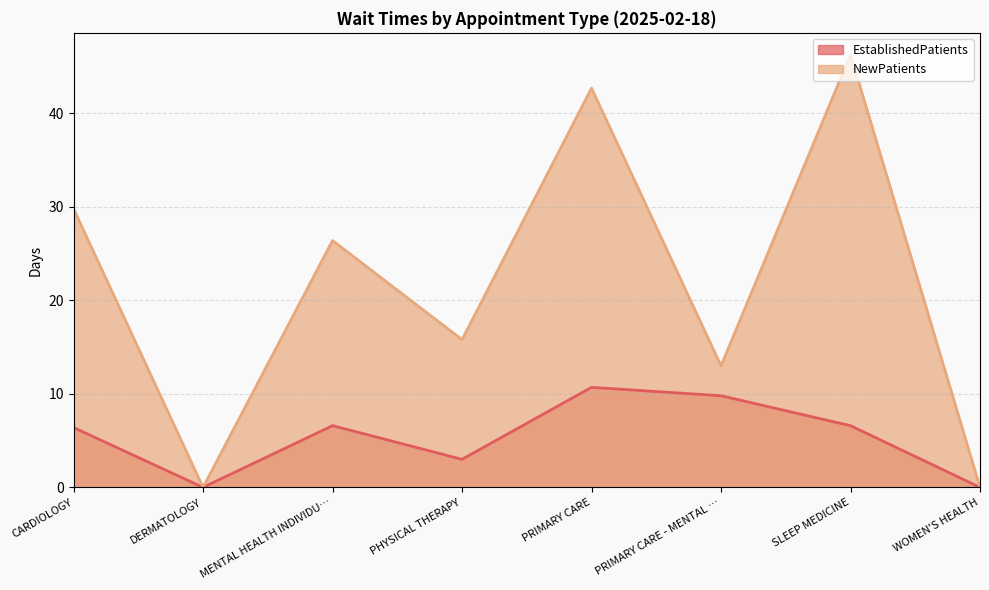

Reading left to right, list all the values displayed in this chart.

EstablishedPatients: CARDIOLOGY=6.4	DERMATOLOGY=0.0	MENTAL HEALTH INDIVIDU…=6.6	PHYSICAL THERAPY=3.0	PRIMARY CARE=10.7	PRIMARY CARE - MENTAL …=9.8	SLEEP MEDICINE=6.6	WOMEN'S HEALTH=0.0
NewPatients: CARDIOLOGY=29.8	DERMATOLOGY=0.0	MENTAL HEALTH INDIVIDU…=26.4	PHYSICAL THERAPY=15.8	PRIMARY CARE=42.7	PRIMARY CARE - MENTAL …=13.0	SLEEP MEDICINE=46.3	WOMEN'S HEALTH=0.0